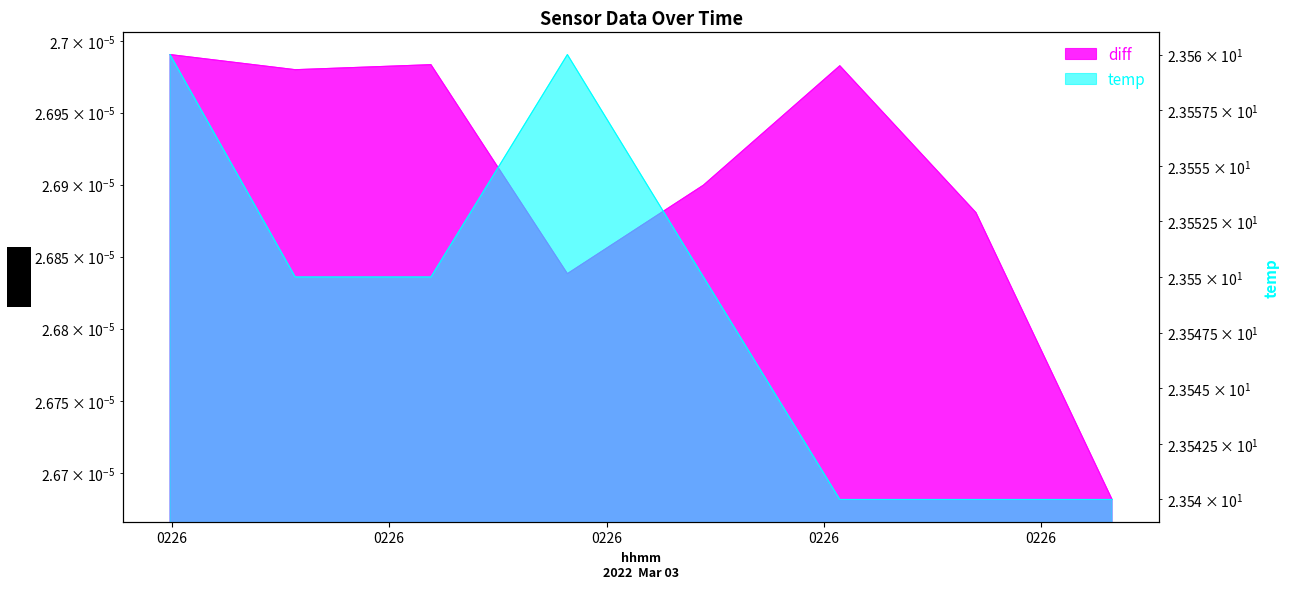

What position from the right is 2022-03-03 02:26:45.737000?

3